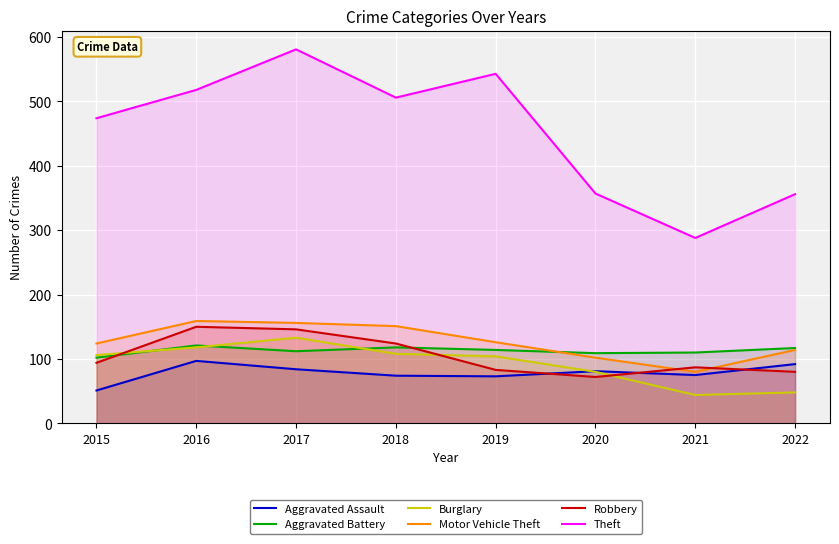

What is the sum of the Robbery values at 2019 and 2016?

233